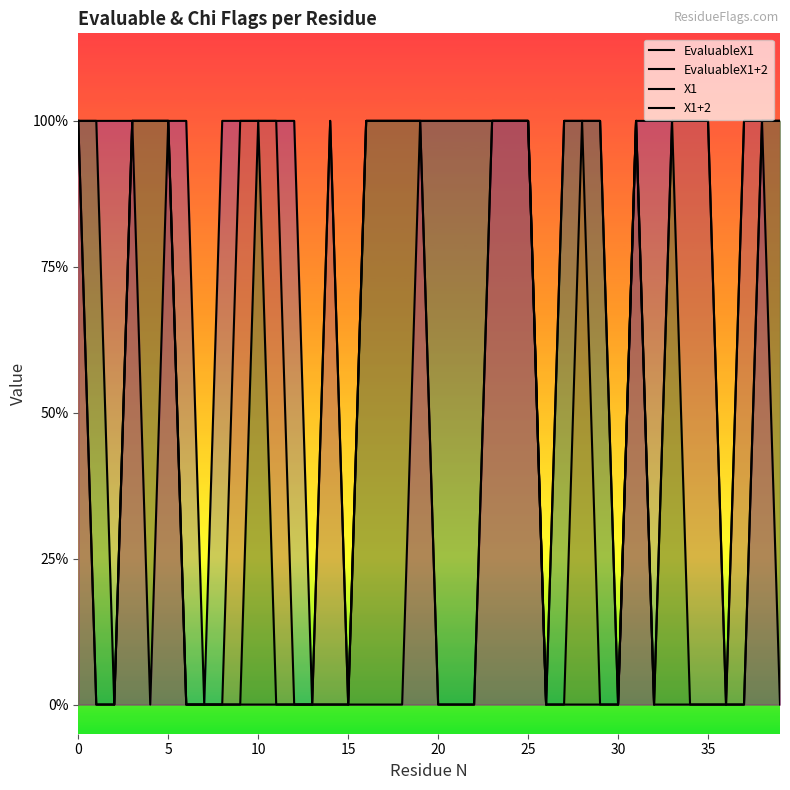

What are all the series names shown in the legend?

EvaluableX1, EvaluableX1+2, X1, X1+2